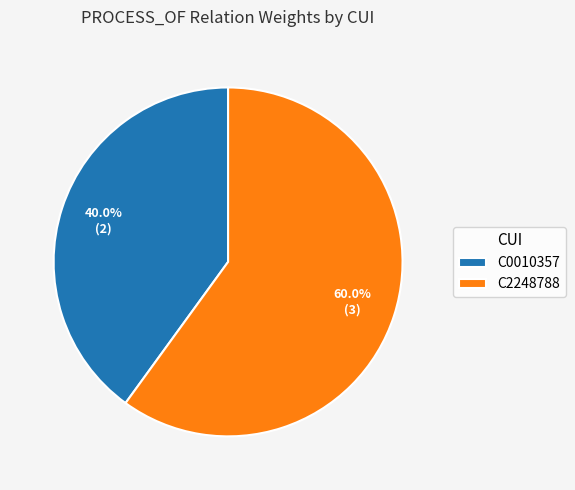

Is it true that C0010357 is 31% of the pie?

False